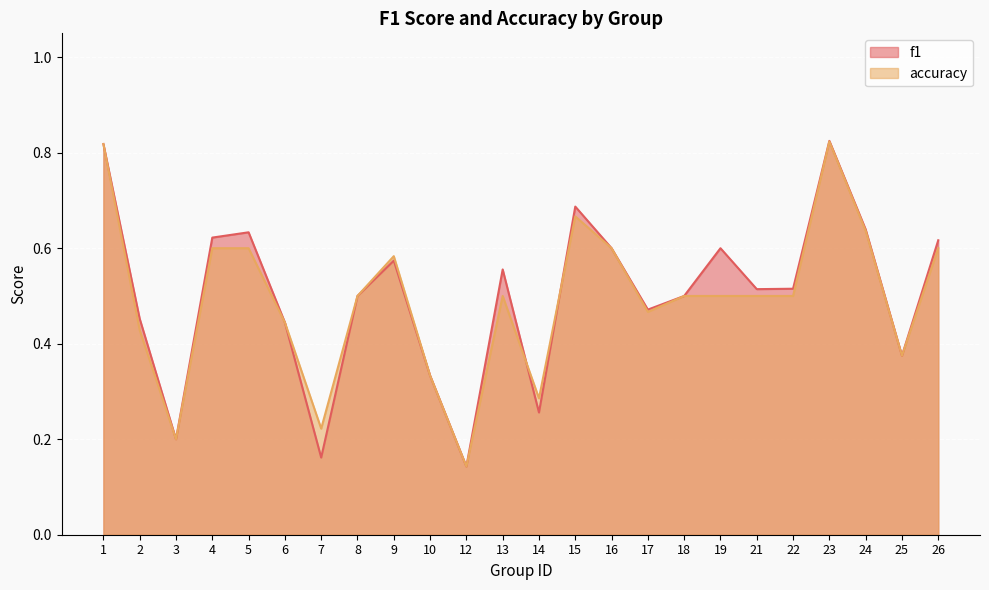

Rank the series by their average value, from lowest to highest.

accuracy, f1